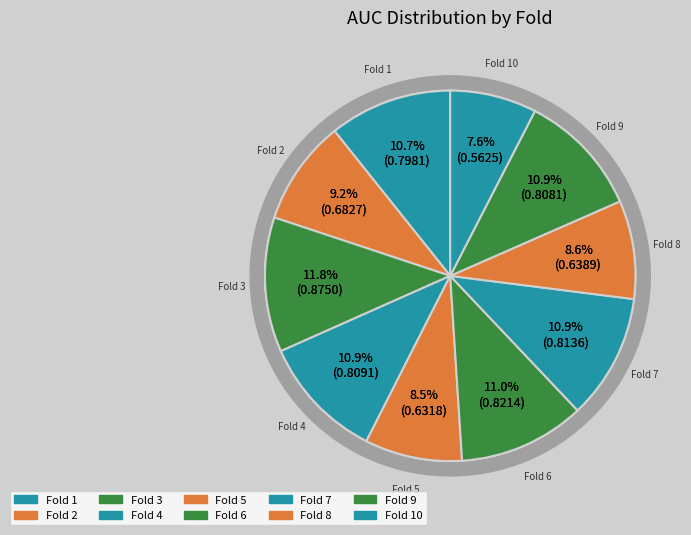

Which has a higher value, 6 or 9?

6